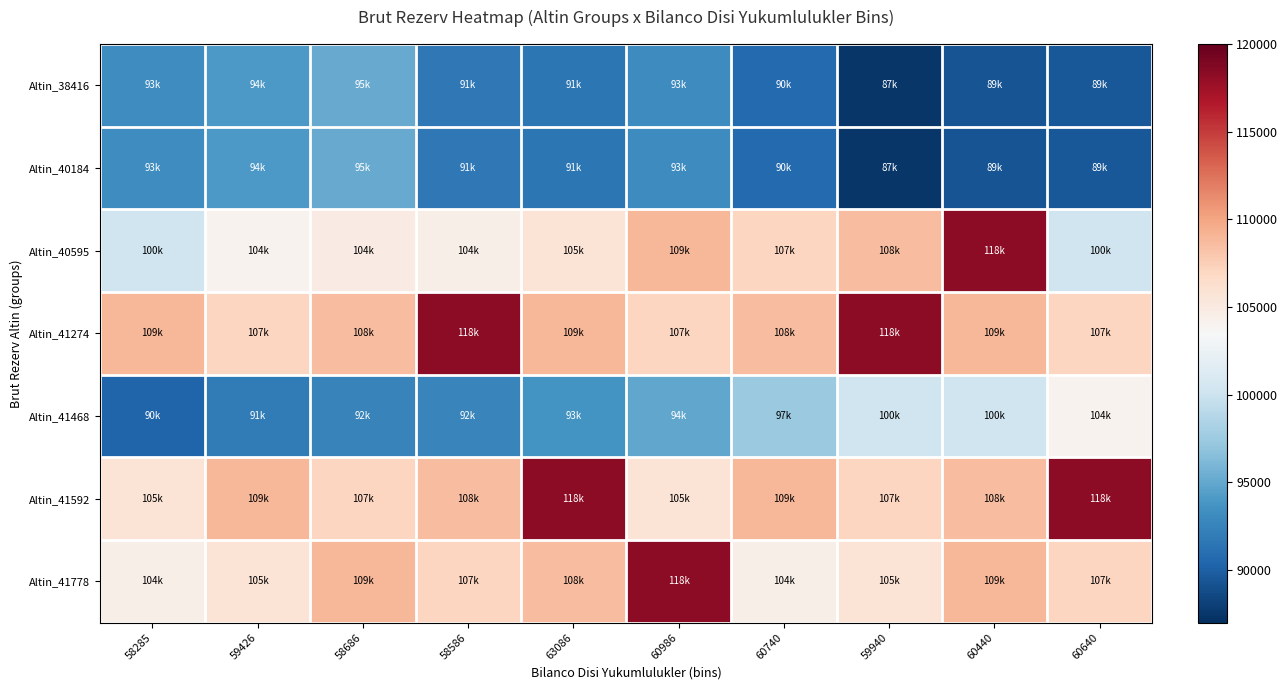

Count the number of data series in this chart.

7